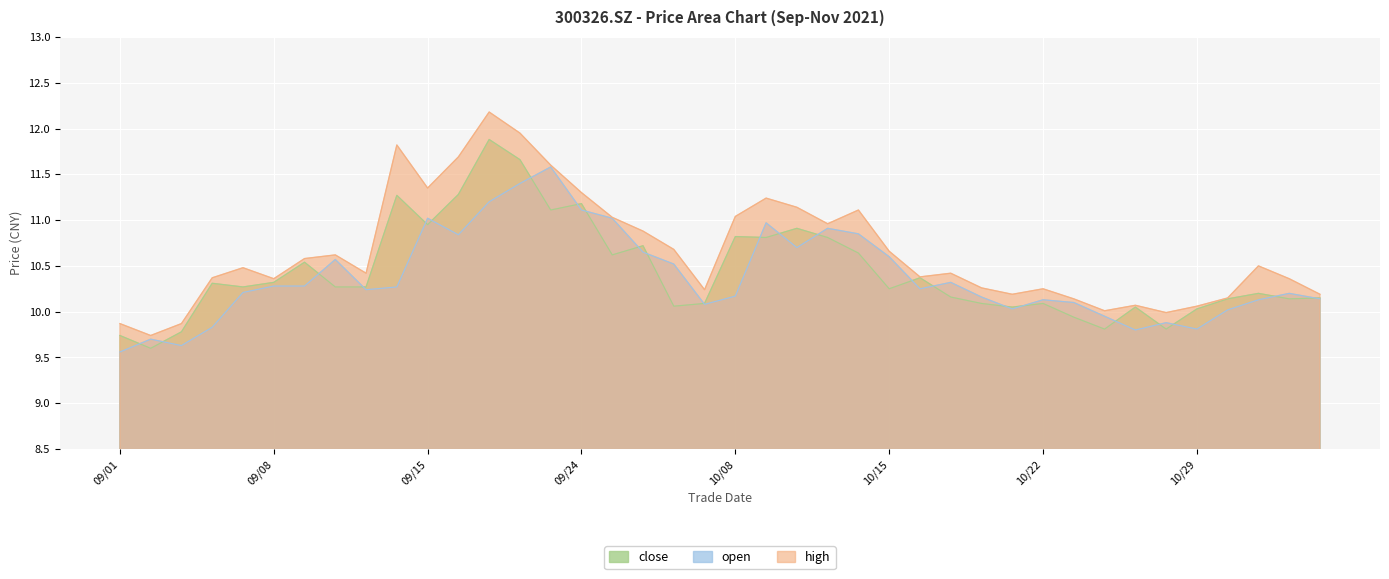

Reading left to right, transcribe all the data shown in this chart.

close: 9.7	9.6	9.8	10.3	10.3	10.3	10.5	10.3	10.3	11.3	10.9	11.3	11.9	11.7	11.1	11.2	10.6	10.7	10.1	10.1	10.8	10.8	10.9	10.8	10.6	10.2	10.4	10.2	10.1	10.1	10.1	9.9	9.8	10.1	9.8	10.0	10.1	10.2	10.1	10.2
open: 9.6	9.7	9.6	9.8	10.2	10.3	10.3	10.6	10.2	10.3	11.0	10.8	11.2	11.4	11.6	11.1	11.0	10.7	10.5	10.1	10.2	11.0	10.7	10.9	10.8	10.6	10.2	10.3	10.2	10.0	10.1	10.1	9.9	9.8	9.9	9.8	10.0	10.1	10.2	10.1
high: 9.9	9.7	9.9	10.4	10.5	10.4	10.6	10.6	10.4	11.8	11.3	11.7	12.2	11.9	11.6	11.3	11.0	10.9	10.7	10.2	11.0	11.2	11.1	11.0	11.1	10.7	10.4	10.4	10.3	10.2	10.2	10.1	10.0	10.1	10.0	10.1	10.2	10.5	10.4	10.2